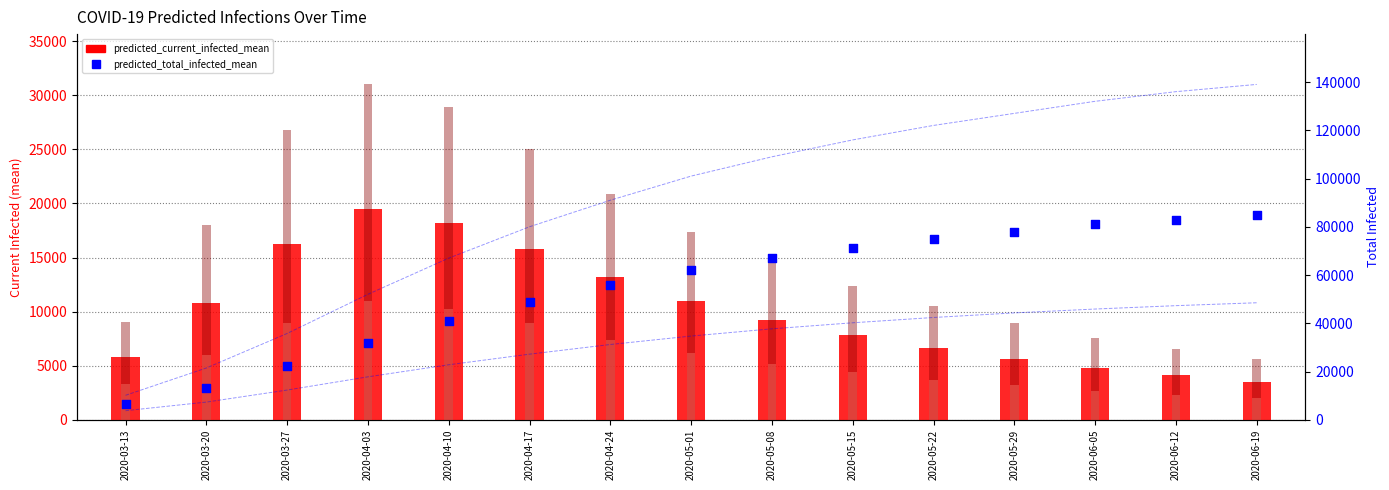

At which category is the sum across all series the highest?

2020-06-19